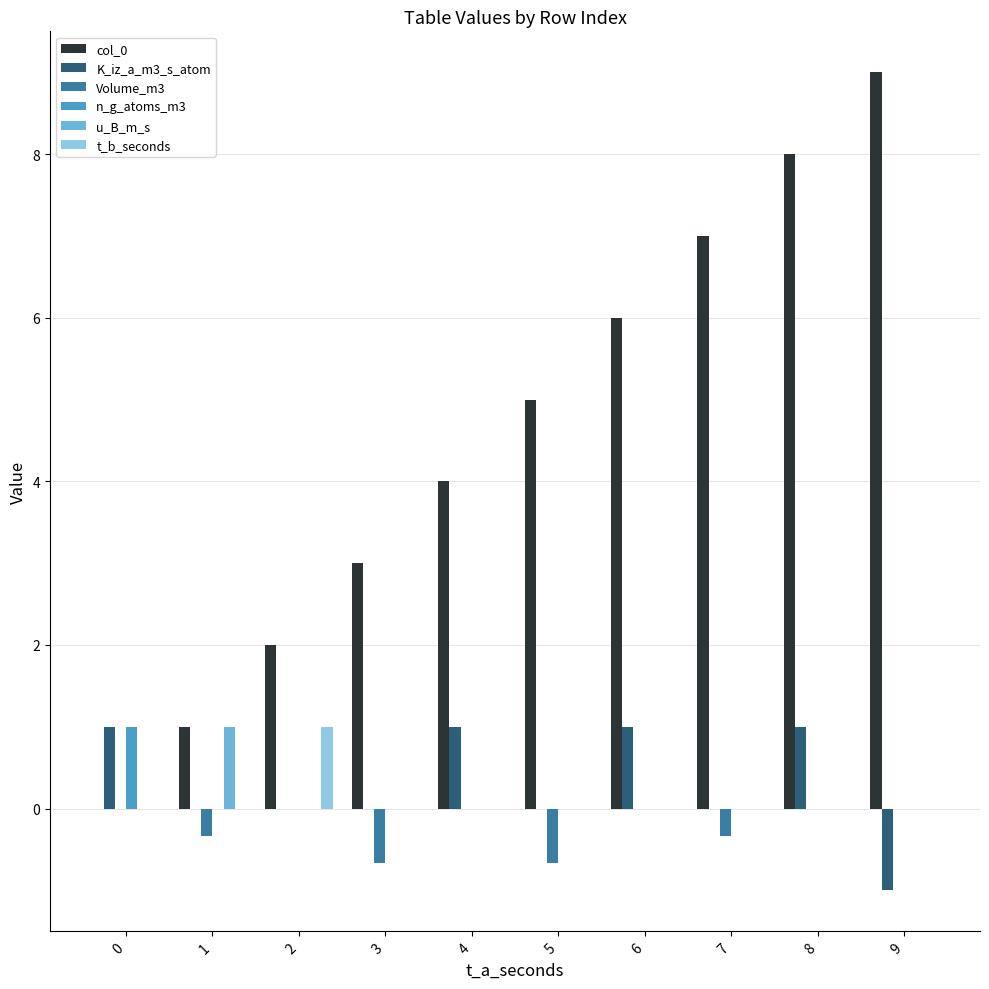

Reading left to right, list all the values displayed in this chart.

col_0: 0.0	1.0	2.0	3.0	4.0	5.0	6.0	7.0	8.0	9.0
K_iz_a_m3_s_atom: 1.0	0.0	0.0	0.0	1.0	0.0	1.0	0.0	1.0	-1.0
Volume_m3: 0.0	-0.3	0.0	-0.7	0.0	-0.7	0.0	-0.3	0.0	0.0
n_g_atoms_m3: 1.0	0.0	0.0	0.0	0.0	0.0	0.0	0.0	0.0	0.0
u_B_m_s: 0.0	1.0	0.0	0.0	0.0	0.0	0.0	0.0	0.0	0.0
t_b_seconds: 0.0	0.0	1.0	0.0	0.0	0.0	0.0	0.0	0.0	0.0